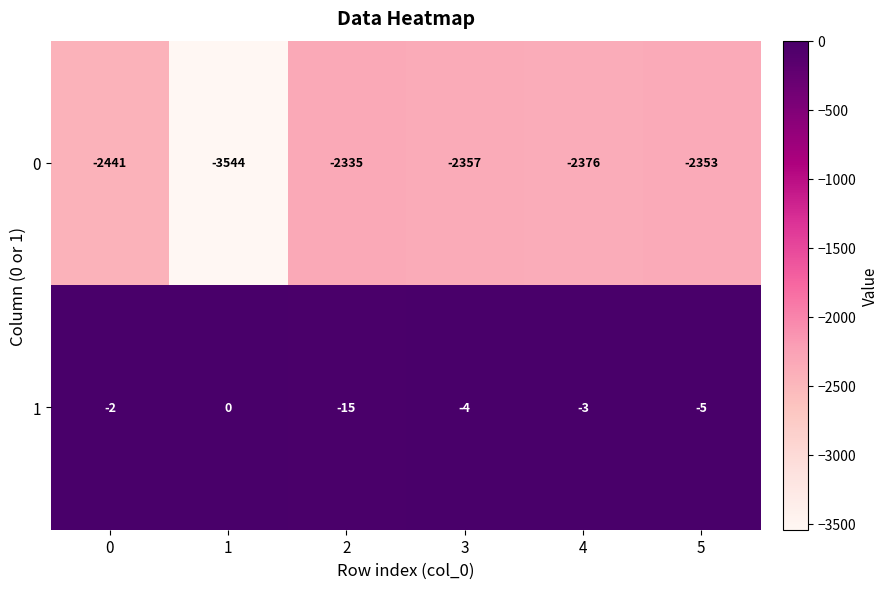

What is the minimum value shown in the chart?

-3544